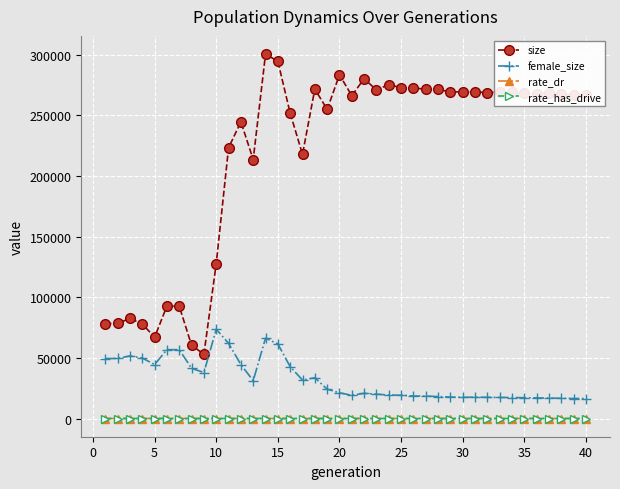

Is this an area chart (filled region under the line)?

No